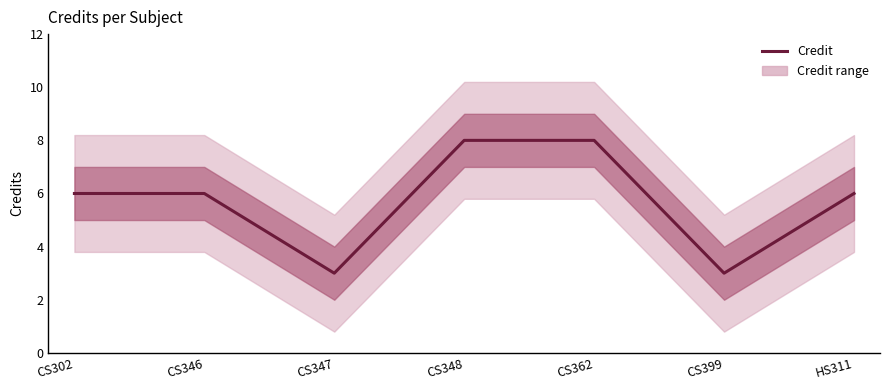

The value at CS347 is 2. True or false?

False